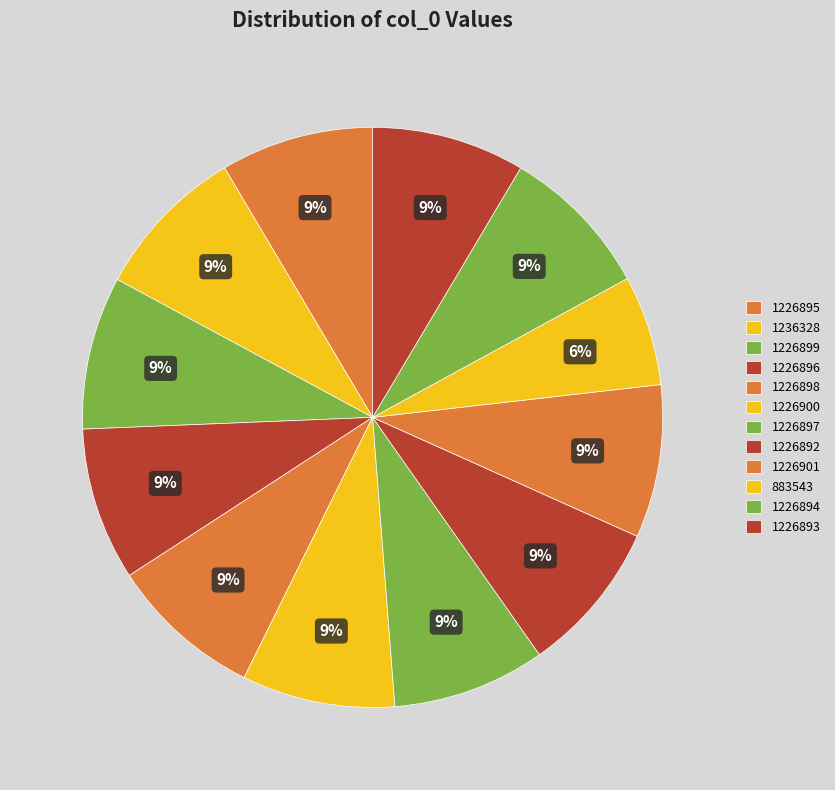

Is it true that 883543 is 6% of the pie?

True